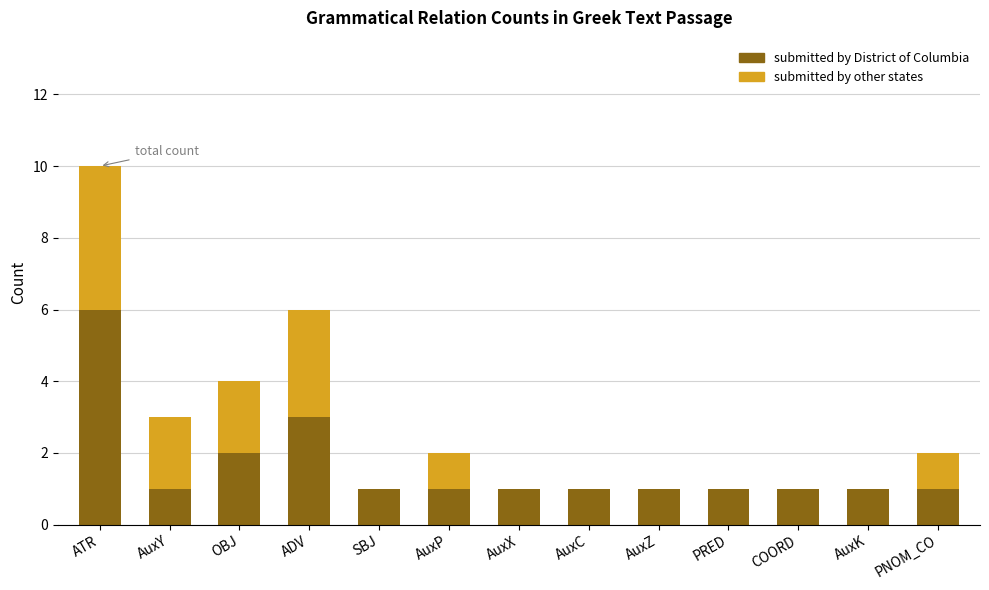

Is it true that submitted by District of Columbia equals 1 at PRED?

True